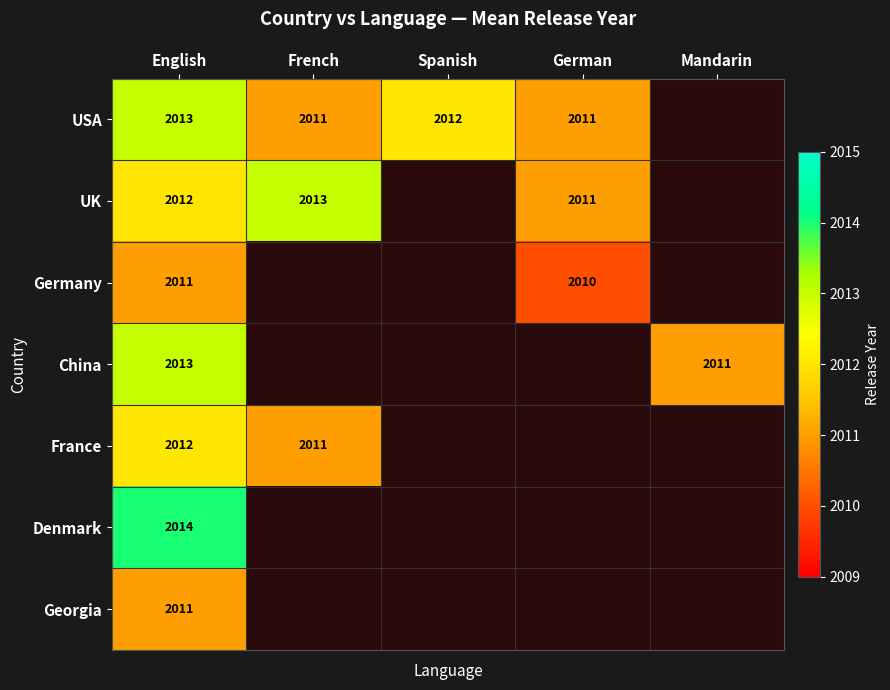

The value of UK at German is 3325. True or false?

False